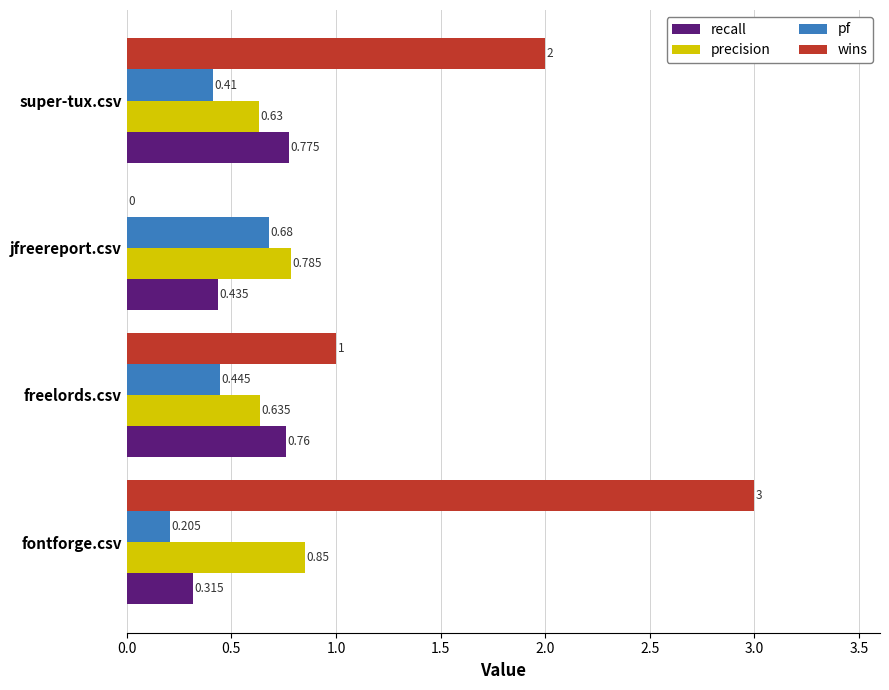

Which series changed the most between jfreereport.csv and super-tux.csv?

wins